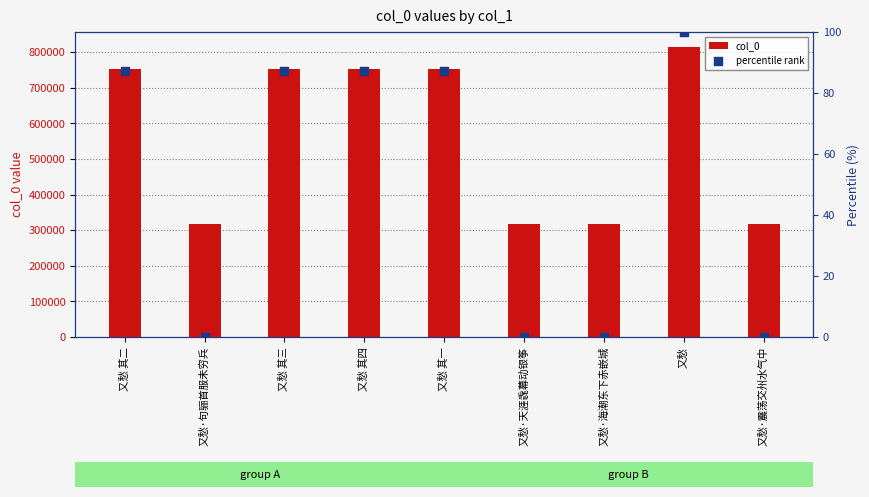

At which category is the sum across all series the highest?

又愁